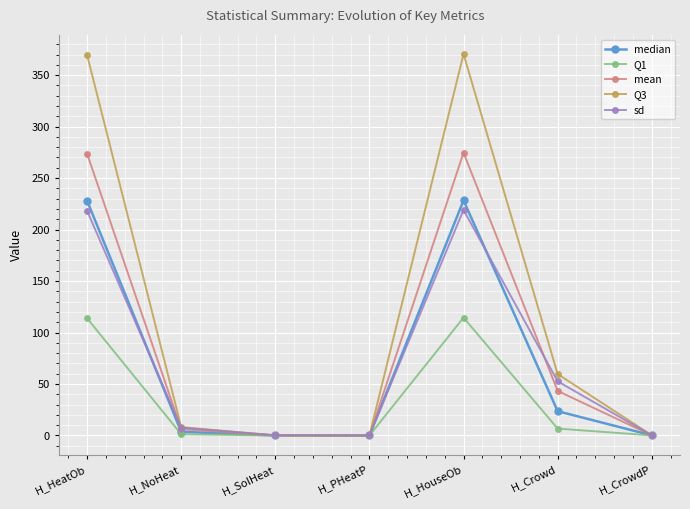

True or false: sd has more than 0 points higher than both neighbors.

True